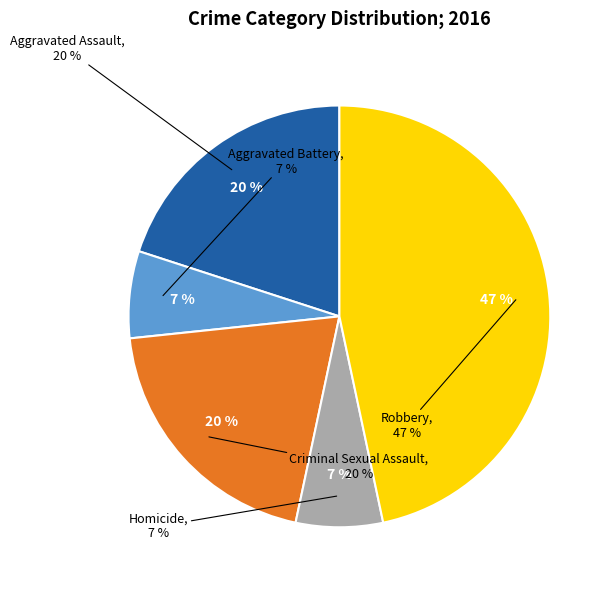

Rank the categories by value from highest to lowest.

Robbery, Aggravated Assault, Criminal Sexual Assault, Aggravated Battery, Homicide